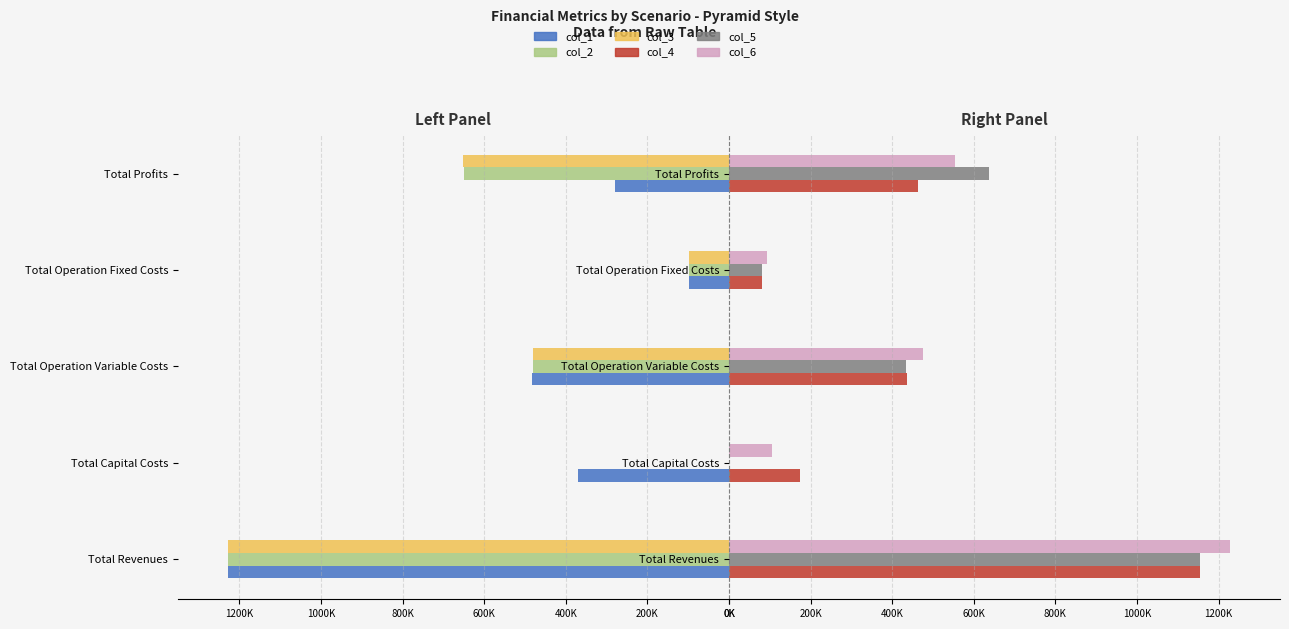

What are all the series names shown in the legend?

col_1, col_2, col_3, col_4, col_5, col_6